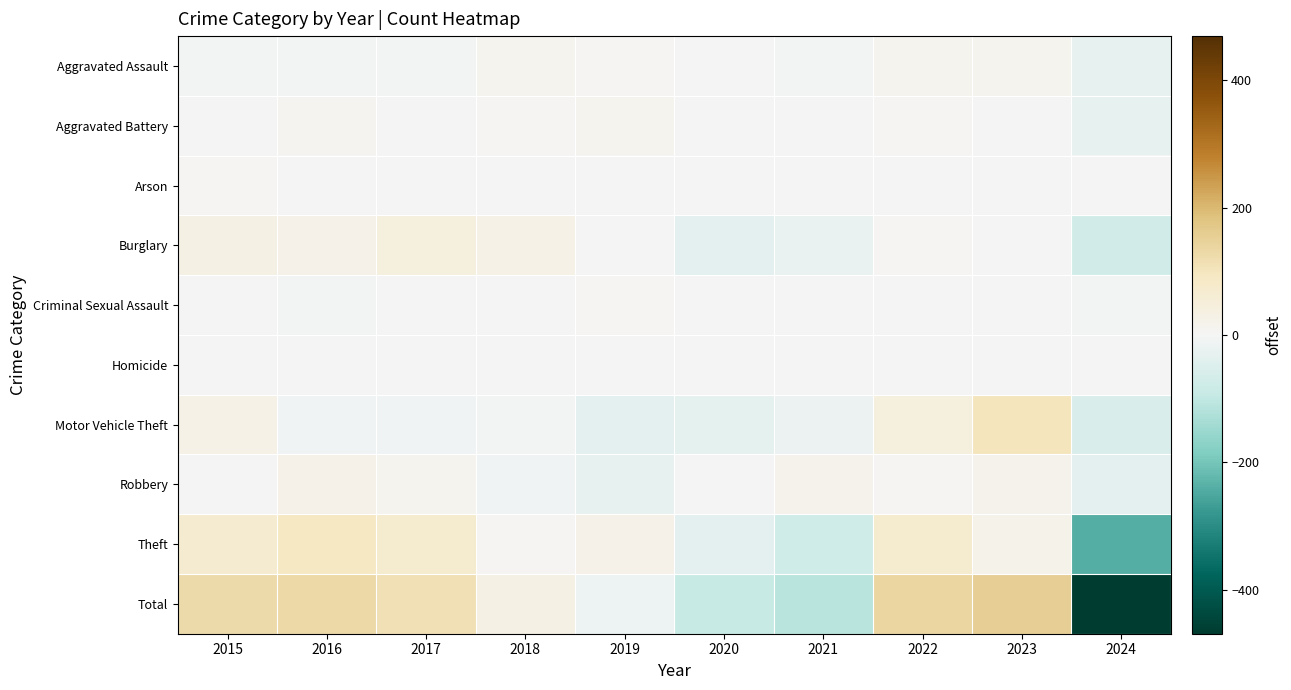

Count the number of categories in the chart.

10